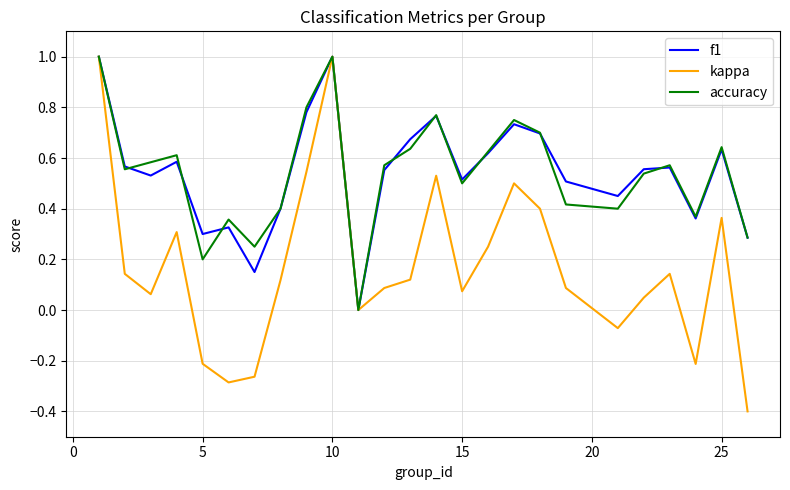

Which series has the widest spread of values?

kappa